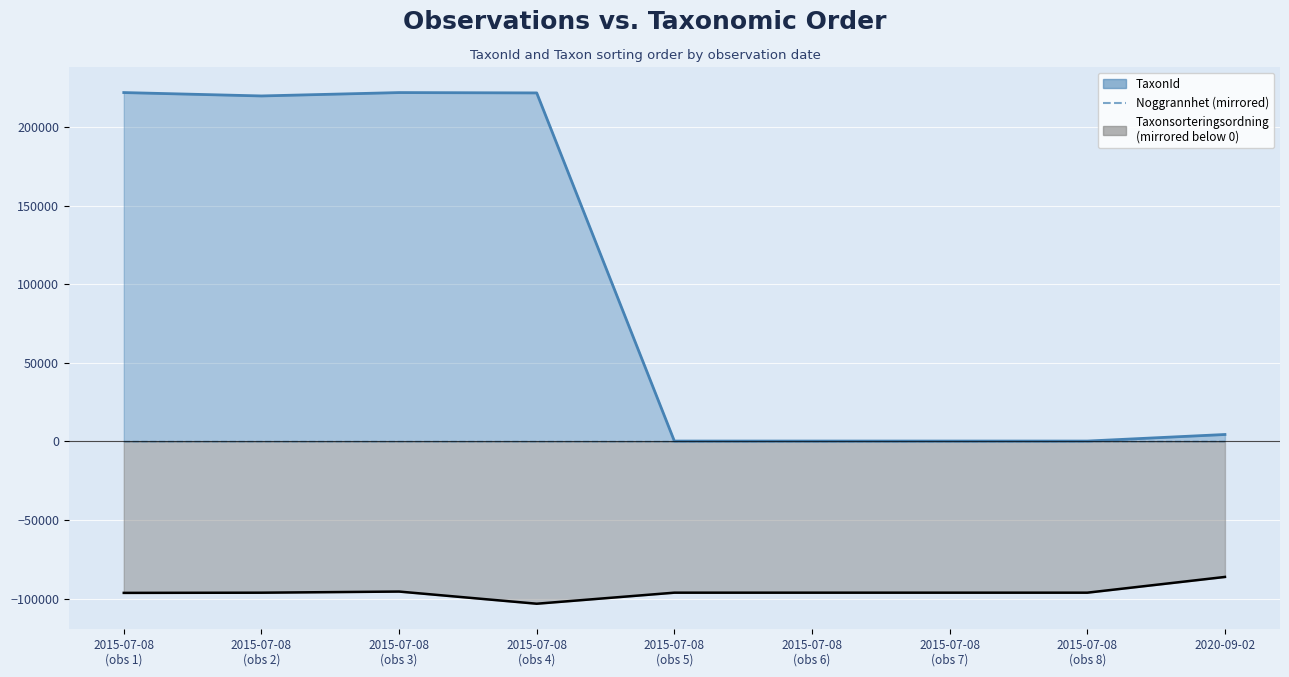

How many interior local peaks does the Taxonsorteringsordning series have?

1